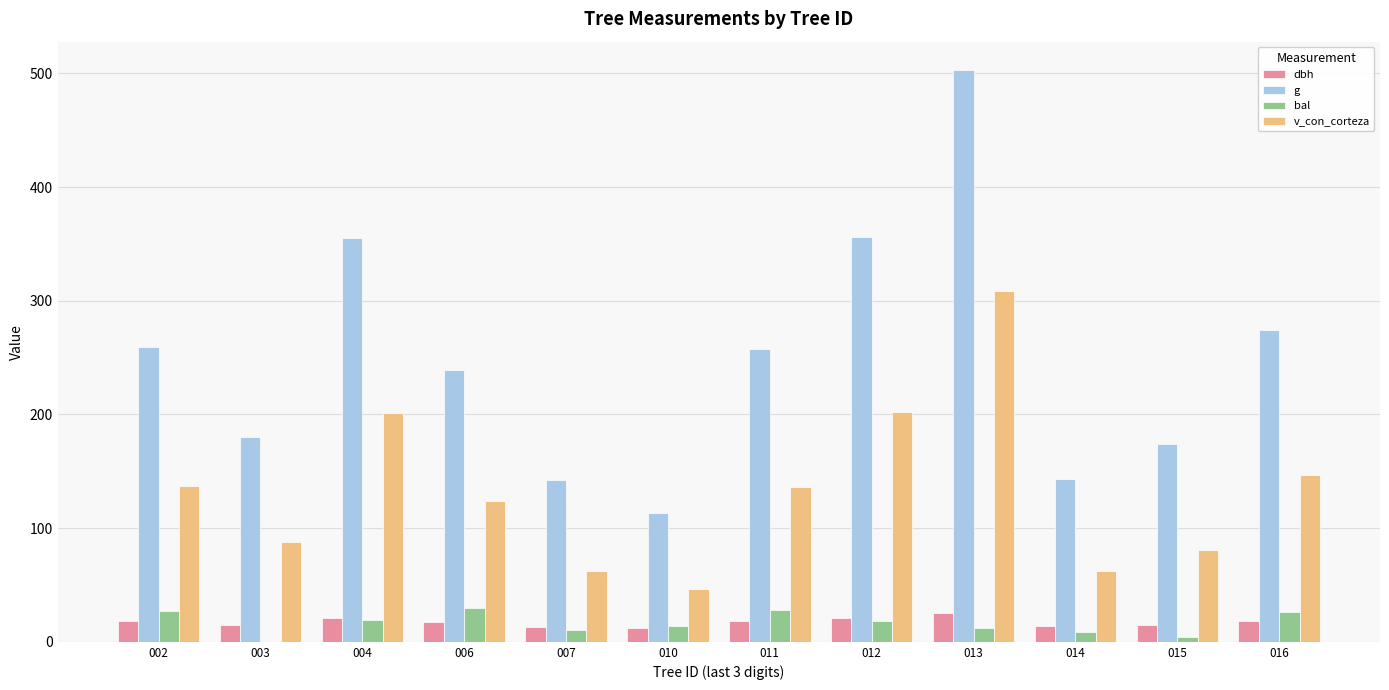

How many groups of bars are there?

12